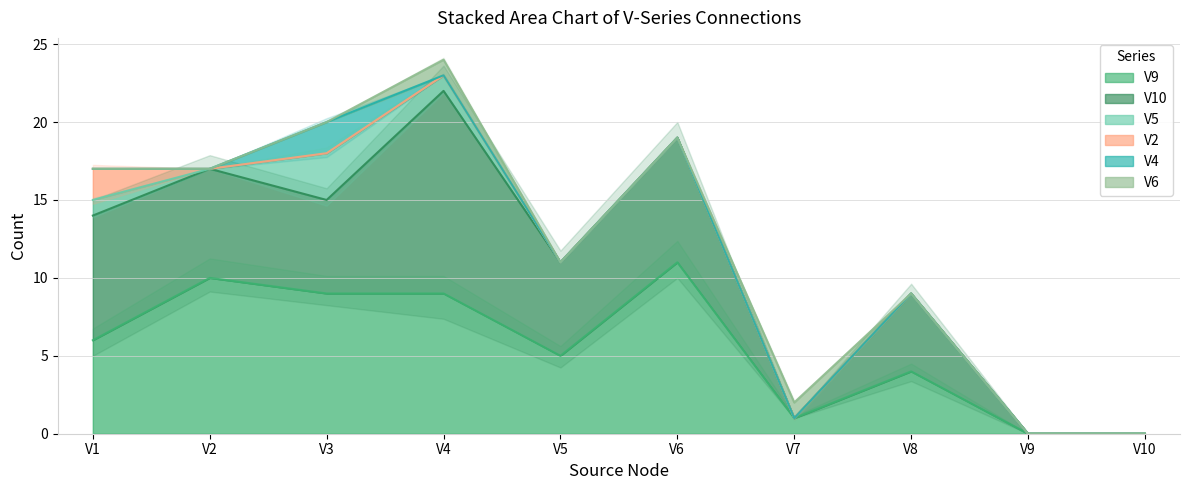

How many data points in V4 are above 0?

1